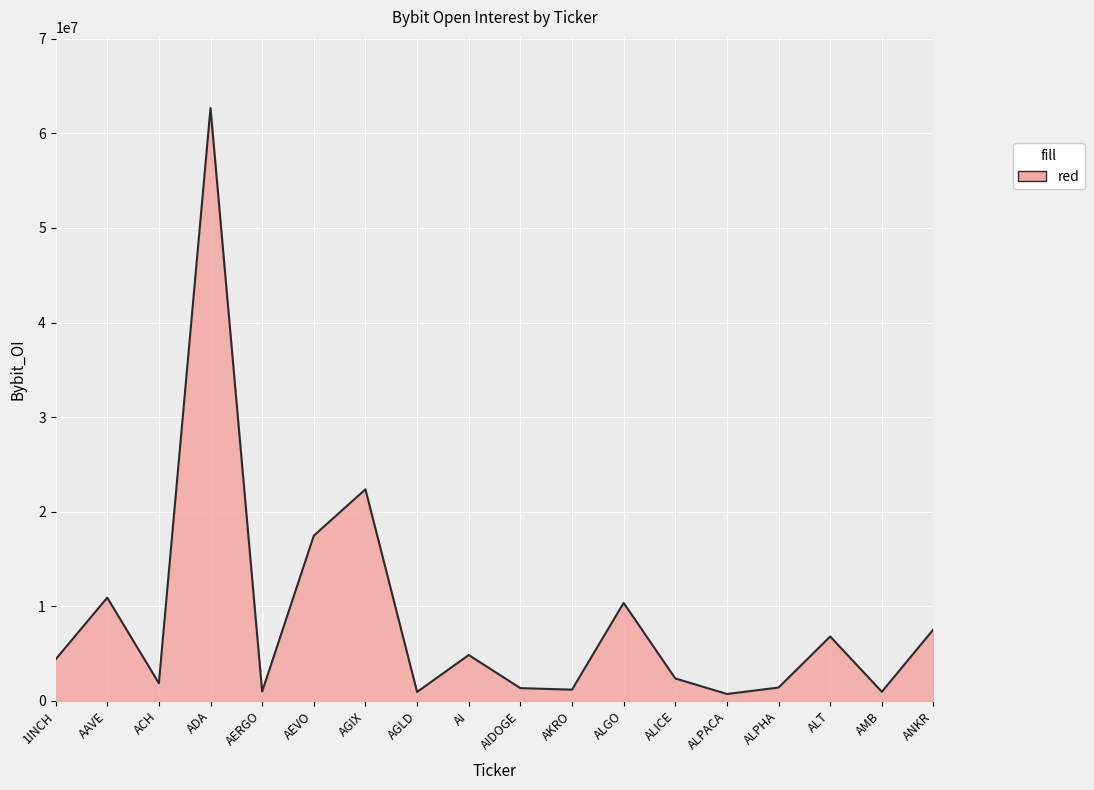

What is the average value?

8836575